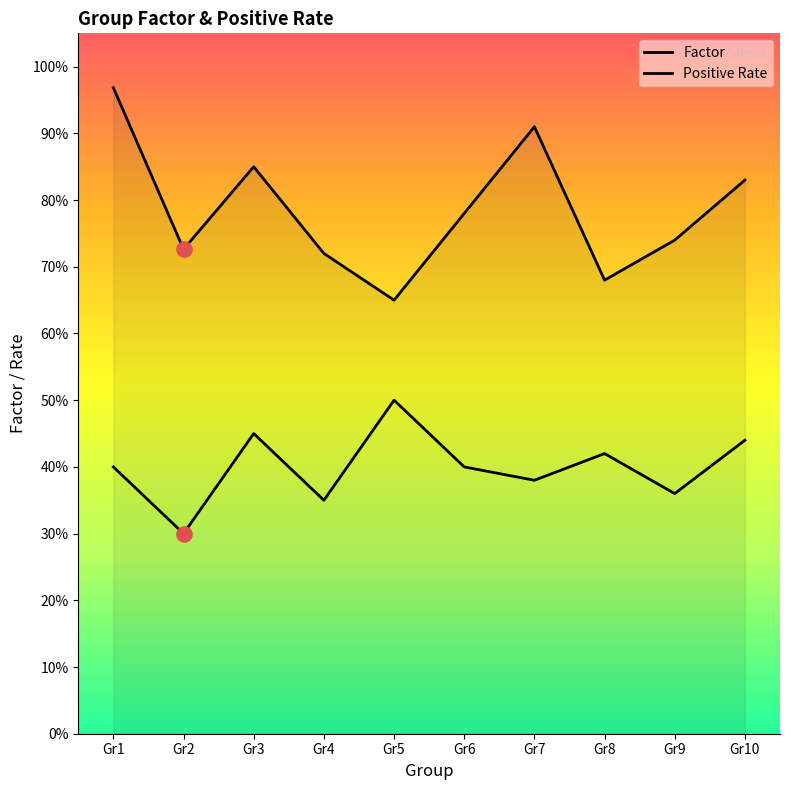

Which series reaches the minimum Y coordinate?

Positive Rate